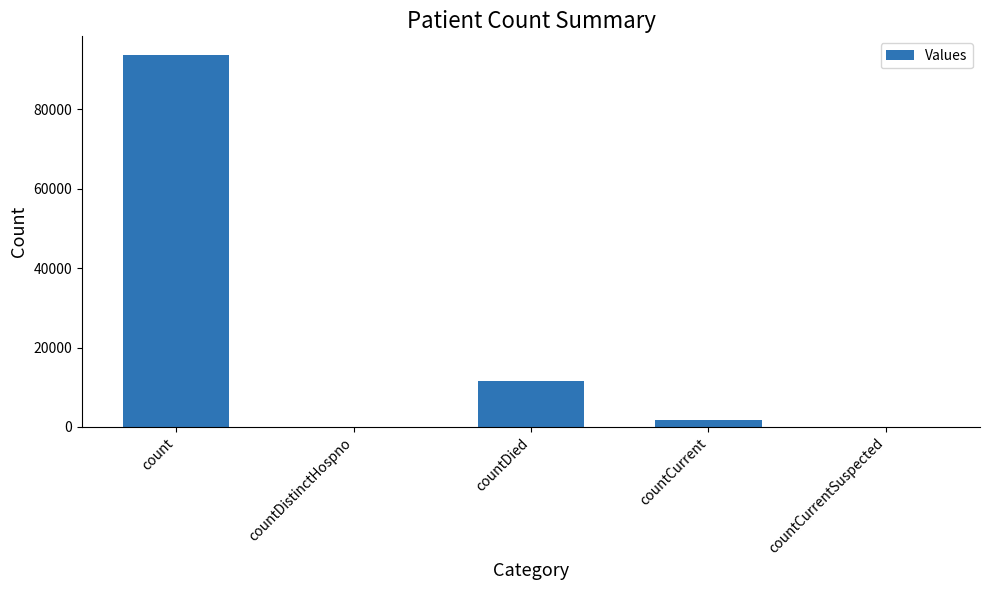

Which has a higher value, countCurrentSuspected or count?

count